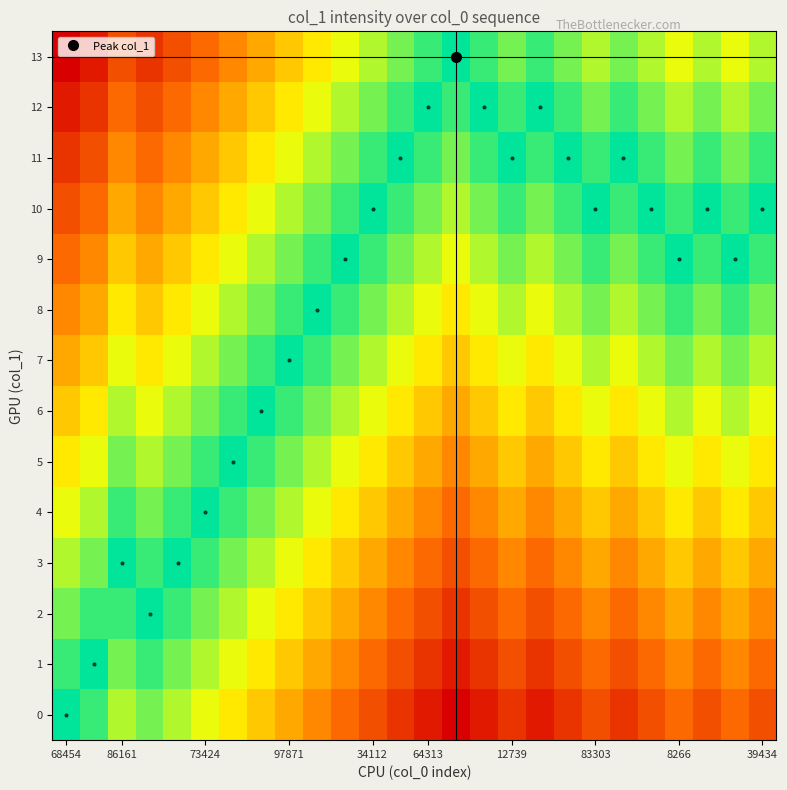

Count the number of categories in the chart.

26